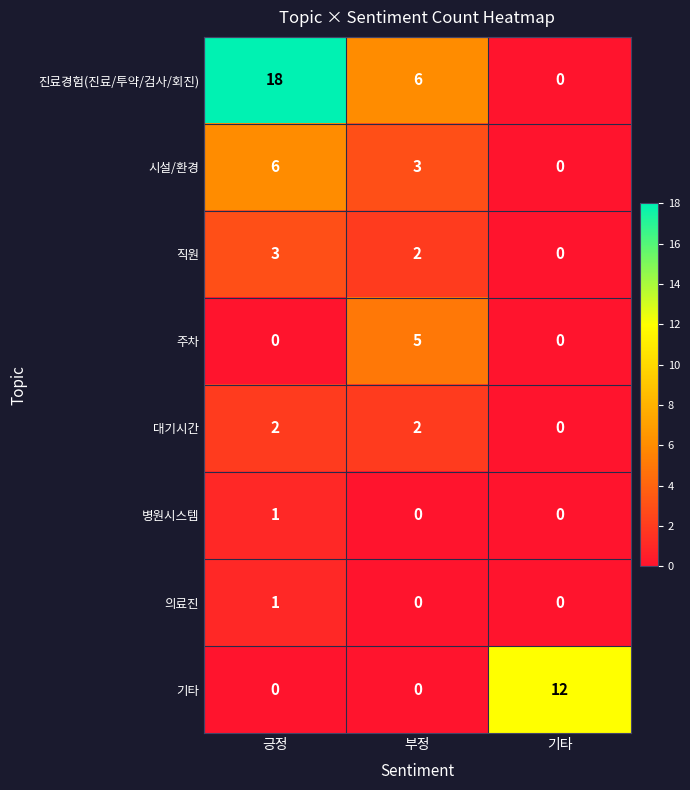

Which label corresponds to the largest value in the chart?

긍정